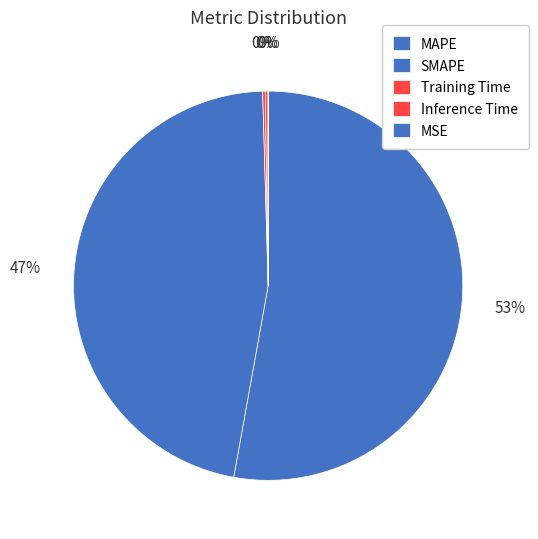

To the nearest percent, what is the difference between the largest and smallest slice percentages?

53%